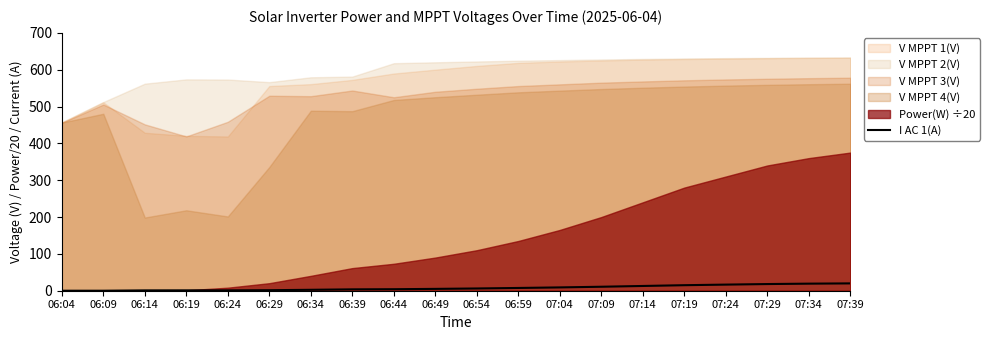

Reading left to right, what are all the values shown in this chart?

0.0	0.0	0.9	1.0	1.0	1.4	2.5	3.7	4.1	5.0	6.1	7.5	9.0	10.8	12.9	15.0	16.6	18.1	19.2	19.9